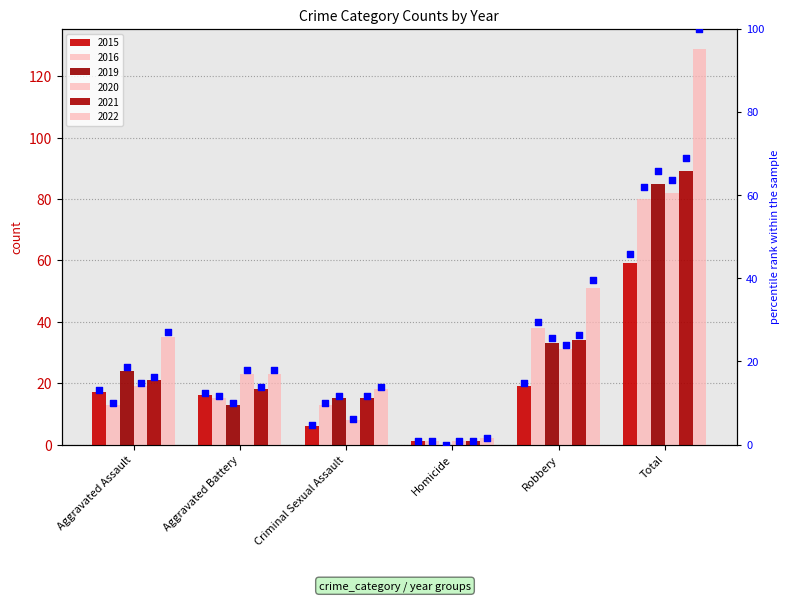

What is the change in value from Criminal Sexual Assault to Homicide?

-3.9